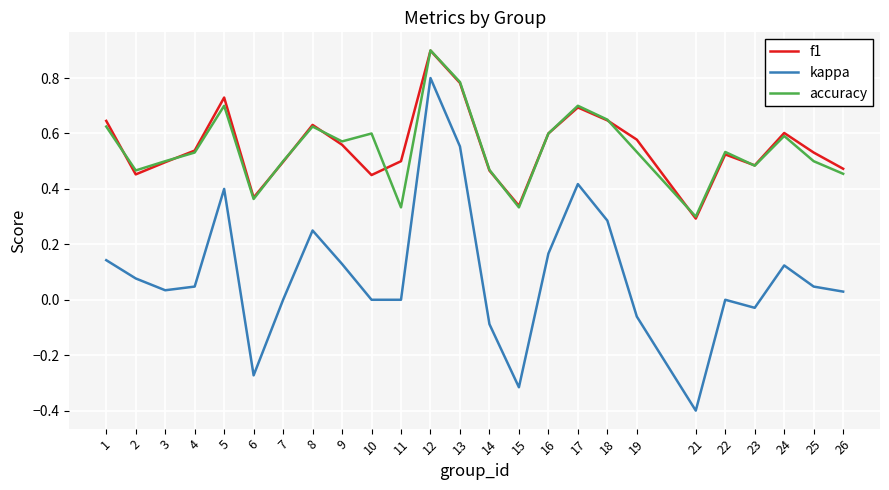

At which label does kappa reach its minimum?

21